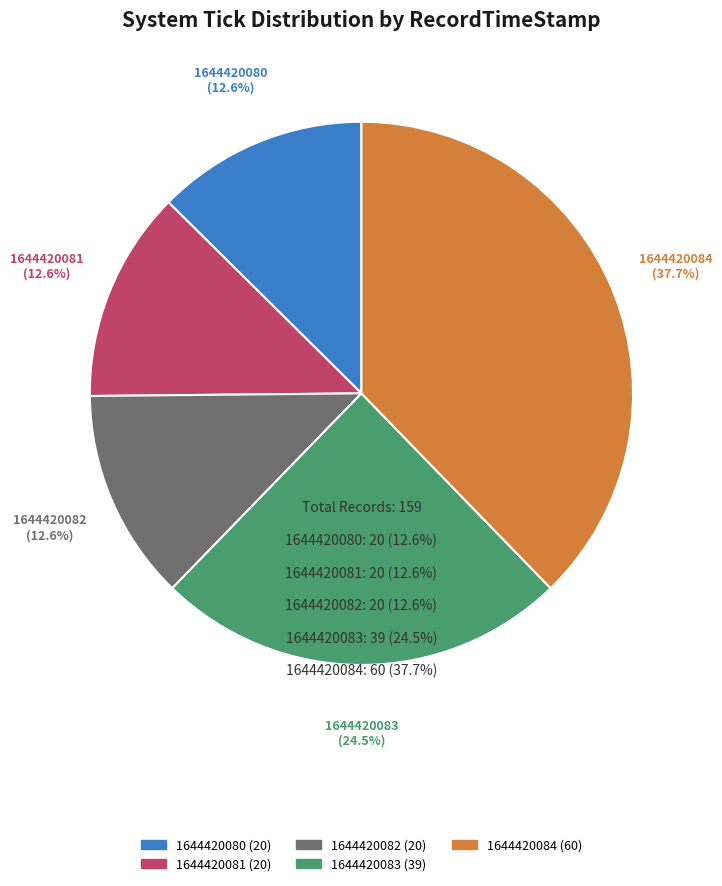

What is the change in value from 1644420082 to 1644420084?

+40